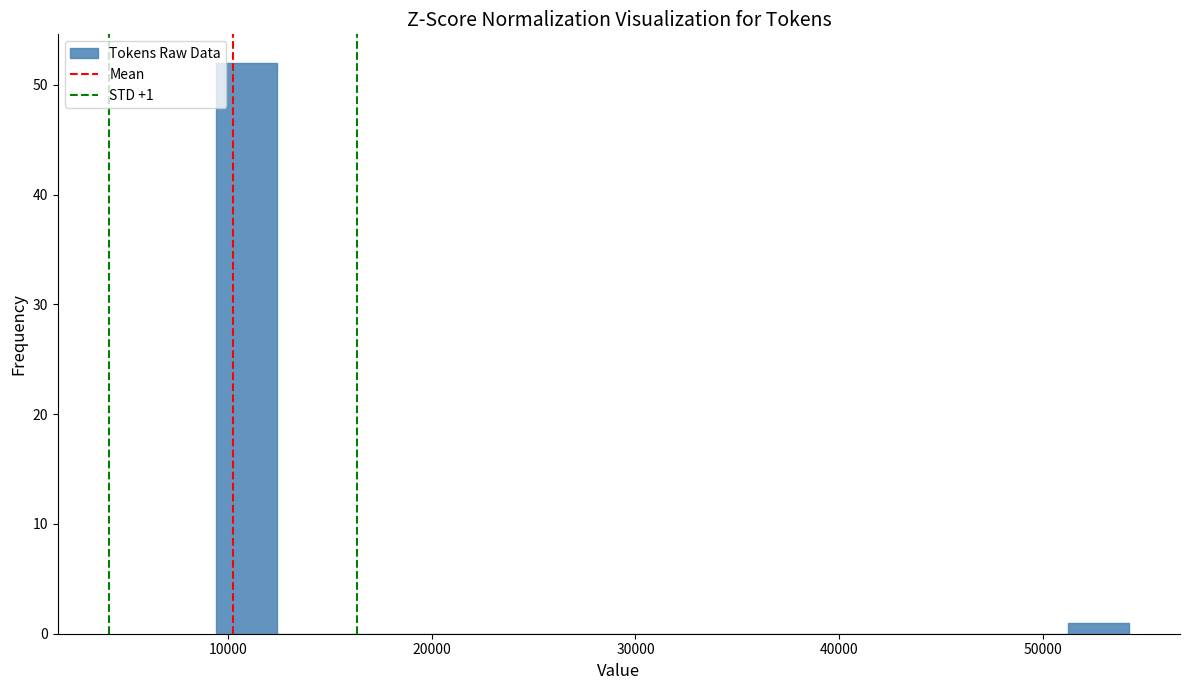

Around what value on the x-axis is the tallest bar? Give the approximate position of its centre, as read against the axis.

11000